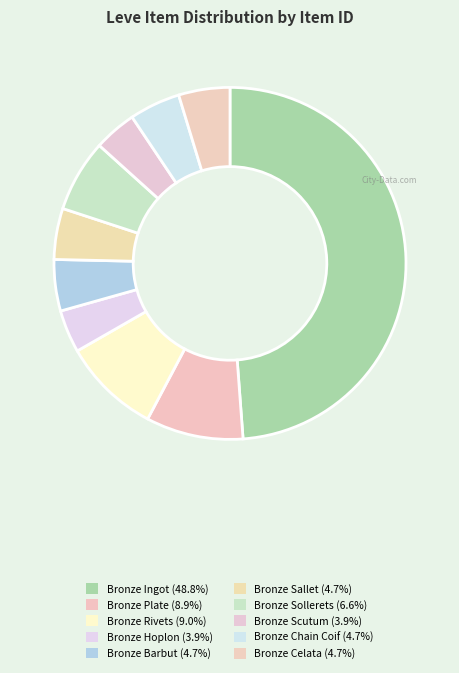

What portion of the pie excludes Bronze Celata?

95.3%